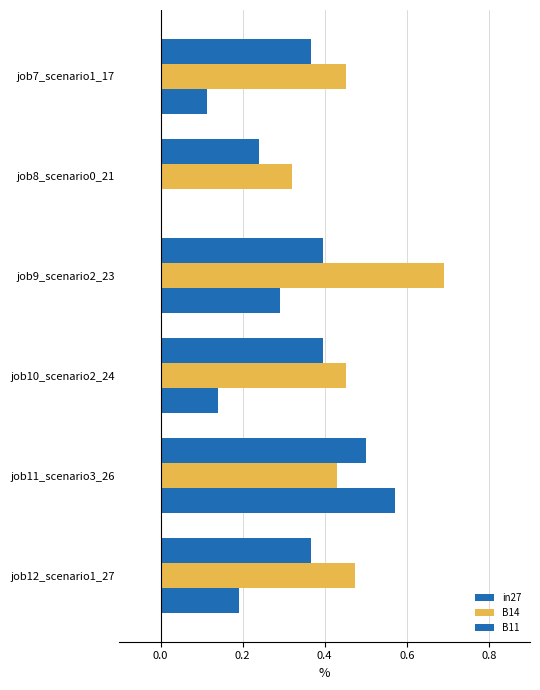

How many series are shown in this chart?

3